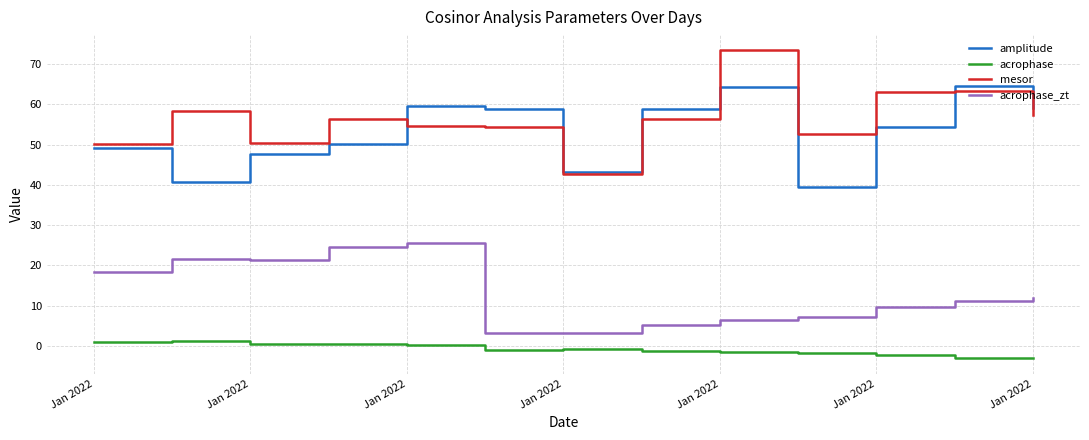

What is the highest value of the mesor series?

73.7